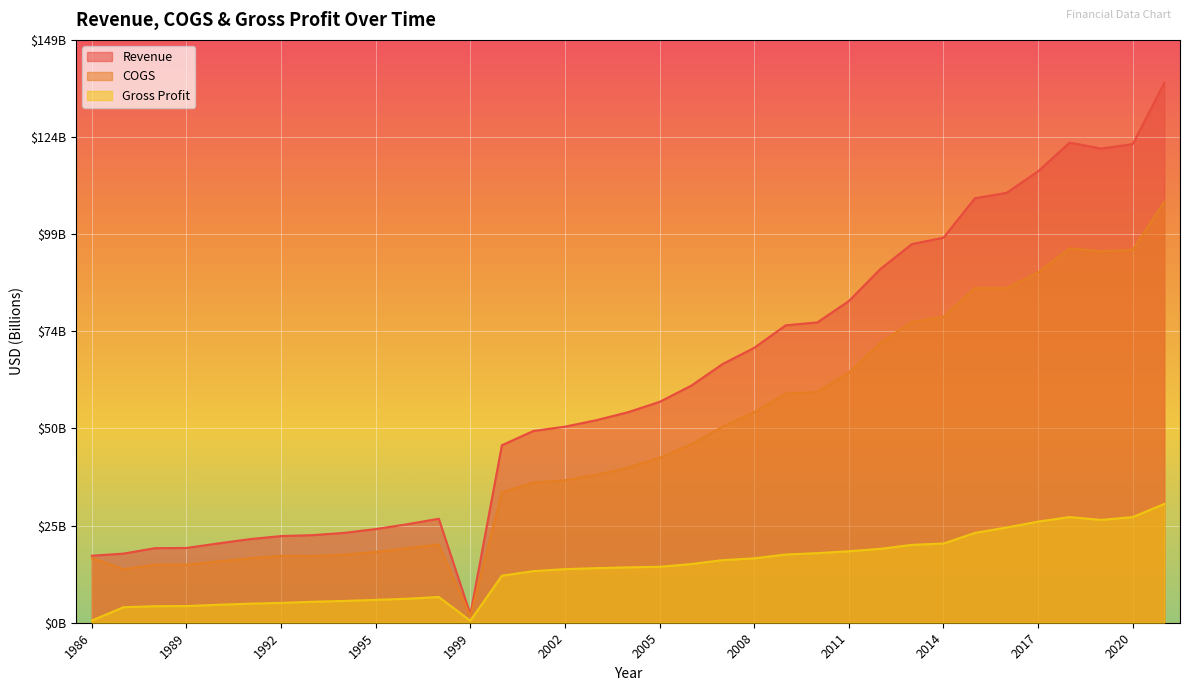

Does the chart display data point markers on the line(s)?

No